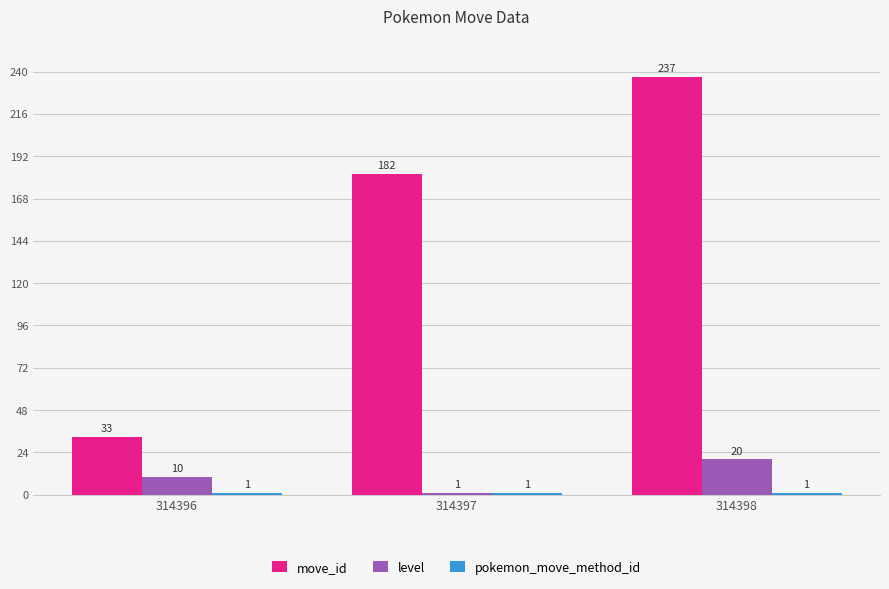

Which category has the highest value in the level series?

314398